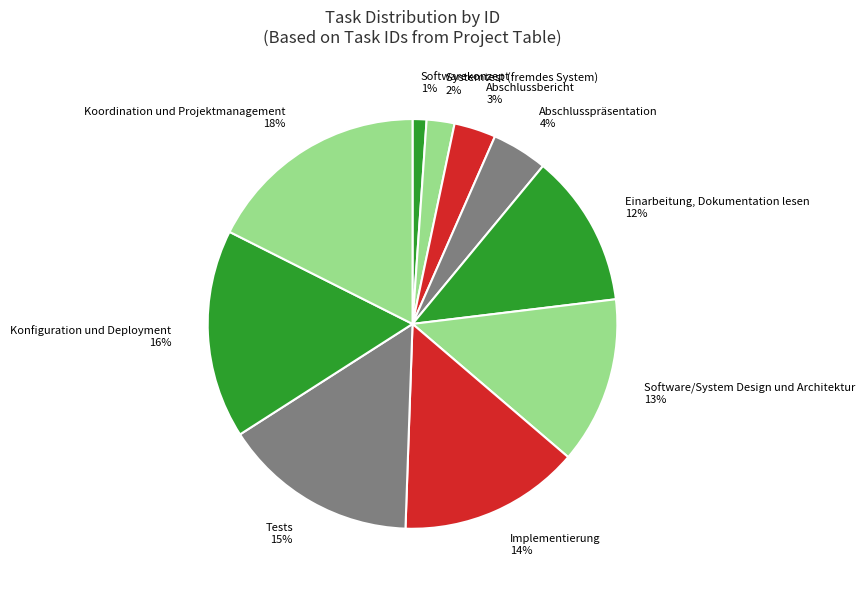

Which category has the smallest portion of the pie?

Softwarekonzept 1%